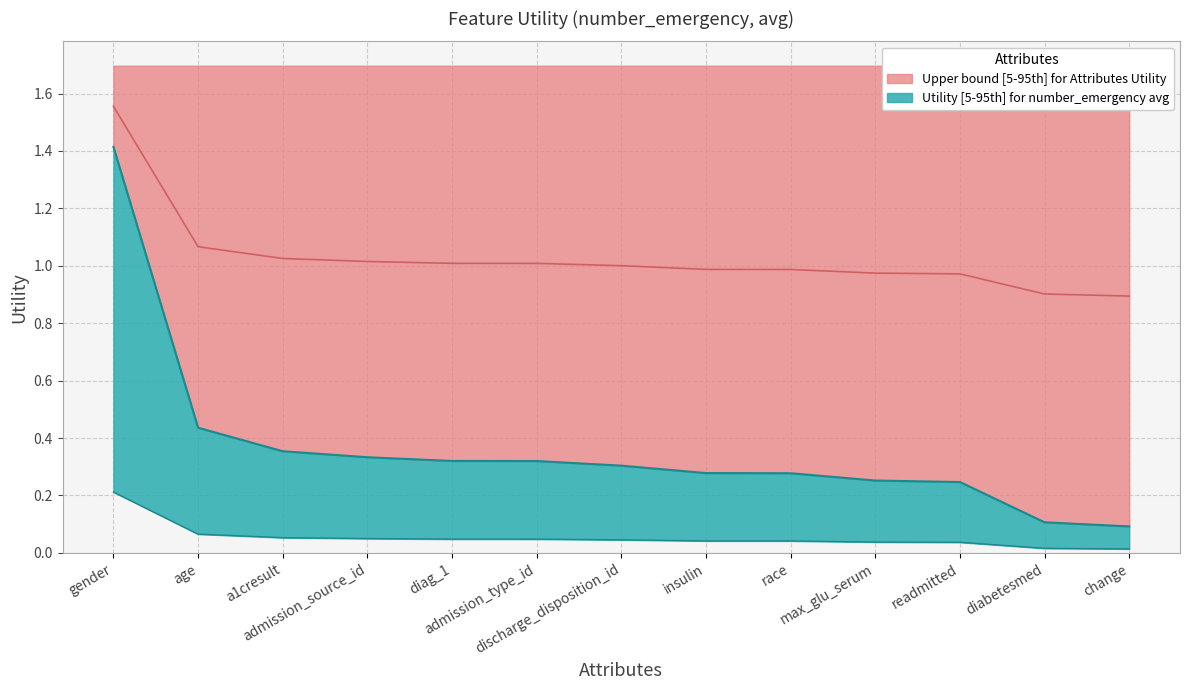

Reading left to right, extract all data points from this chart.

0.2	0.1	0.1	0.0	0.0	0.0	0.0	0.0	0.0	0.0	0.0	0.0	0.0